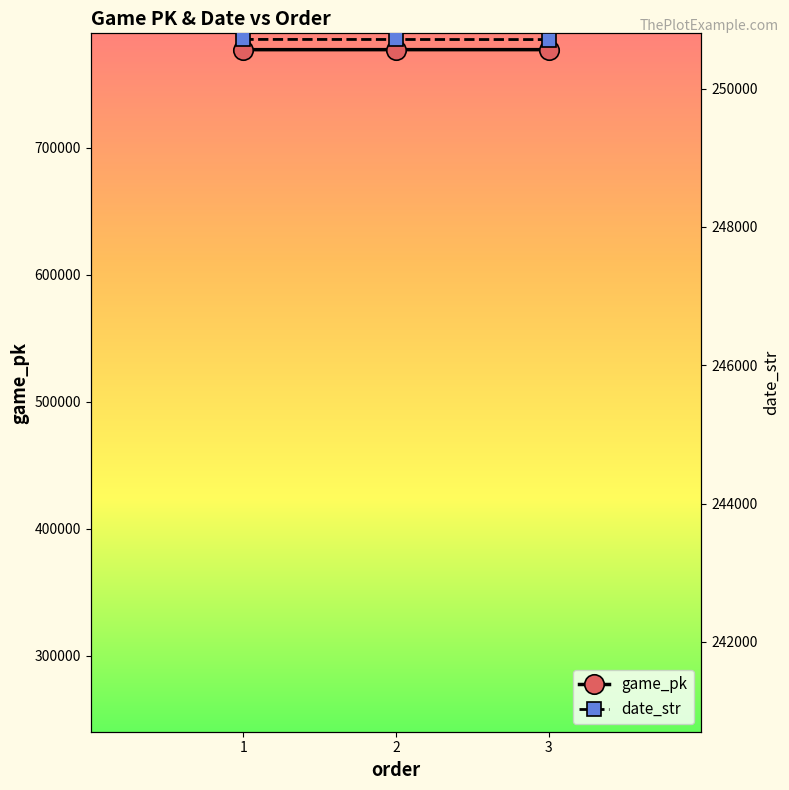

Is it true that date_str equals 250712 at 1?

True